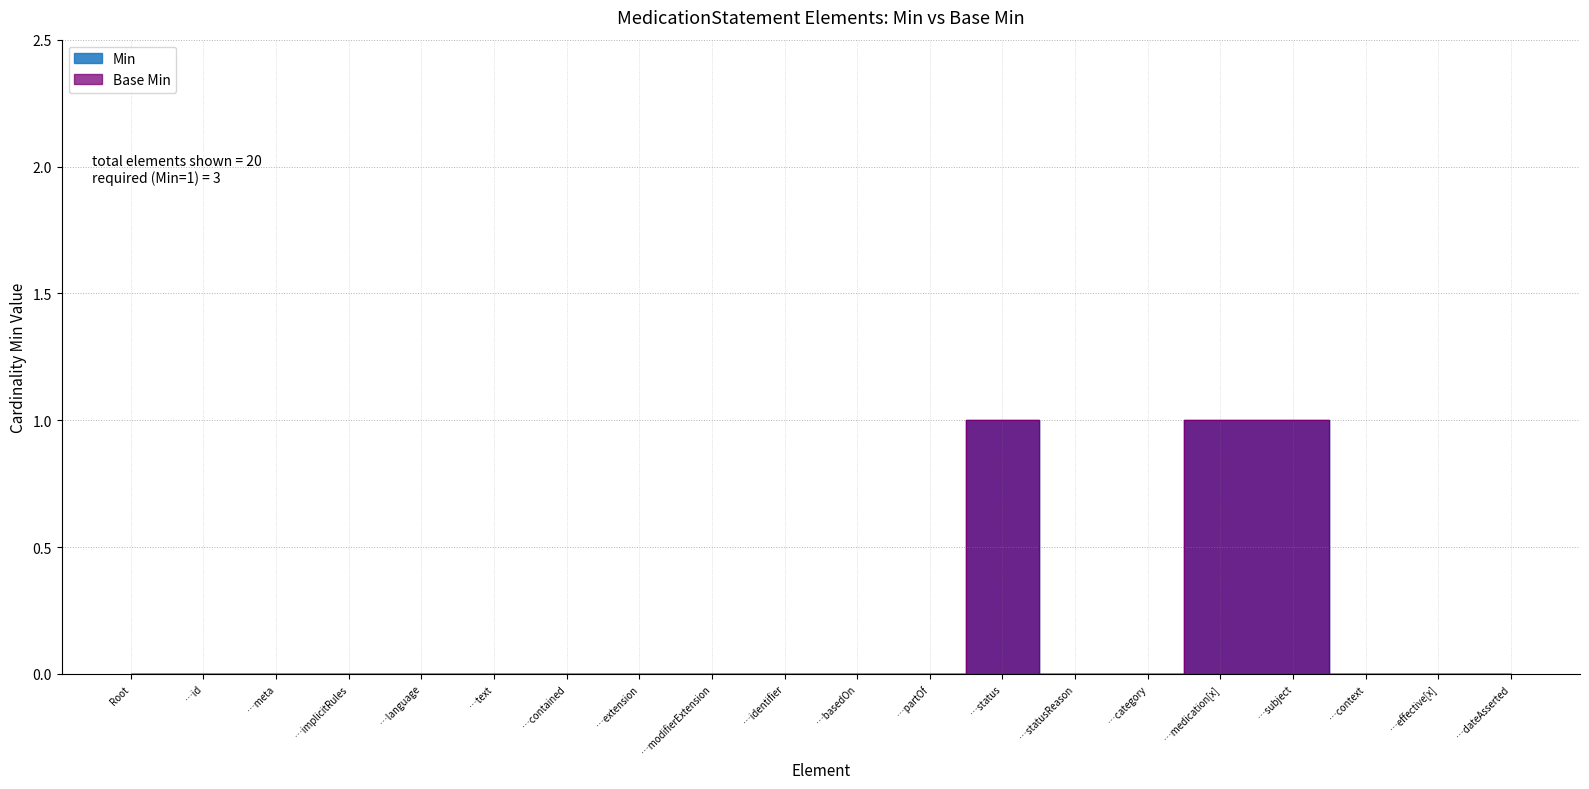

True or false: Base Min and Min cross at least once.

False